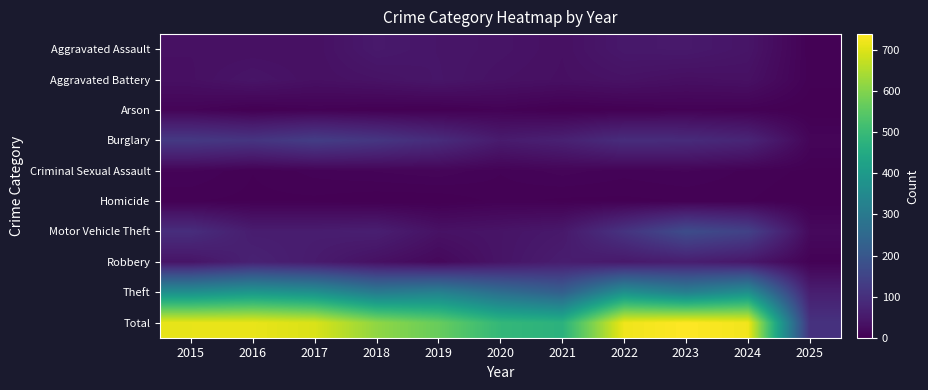

What is the greatest value displayed?

739